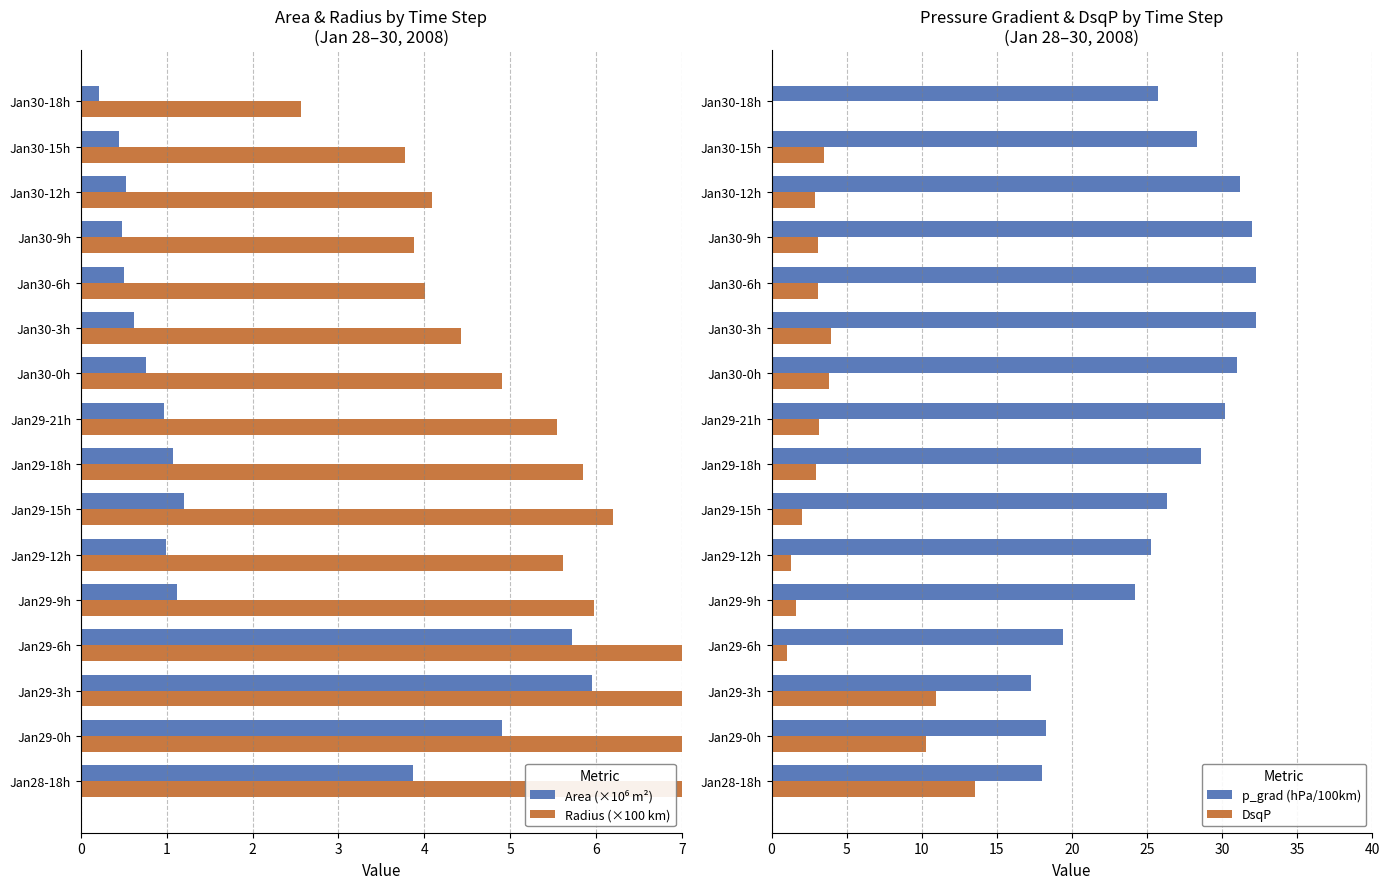

What is the difference between the p_grad (hPa/100km) values at Jan30-0h and Jan29-18h?

2.4